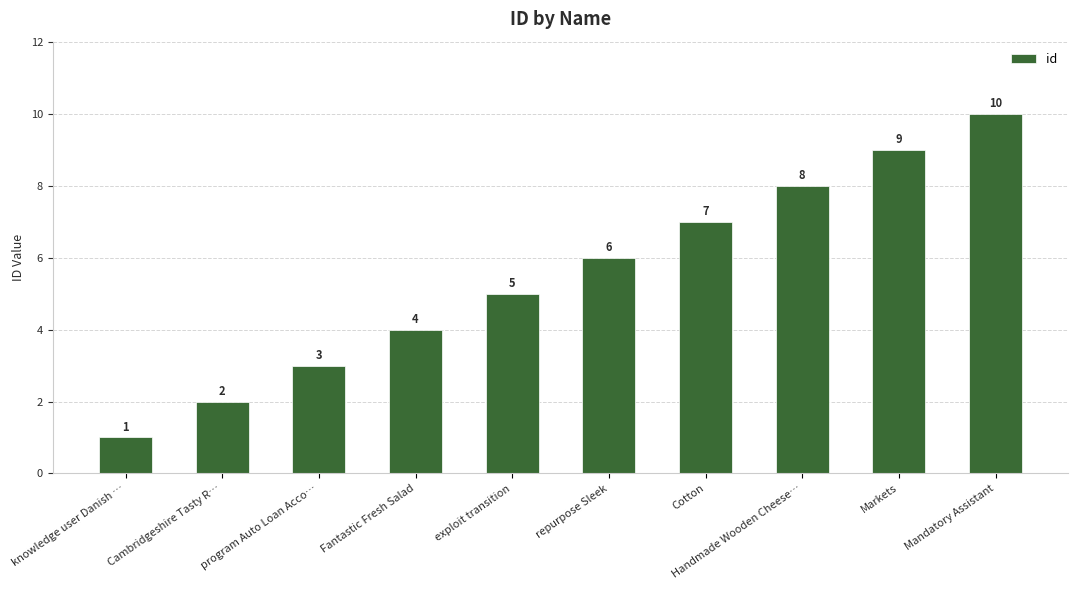

How many values are below 6?

5